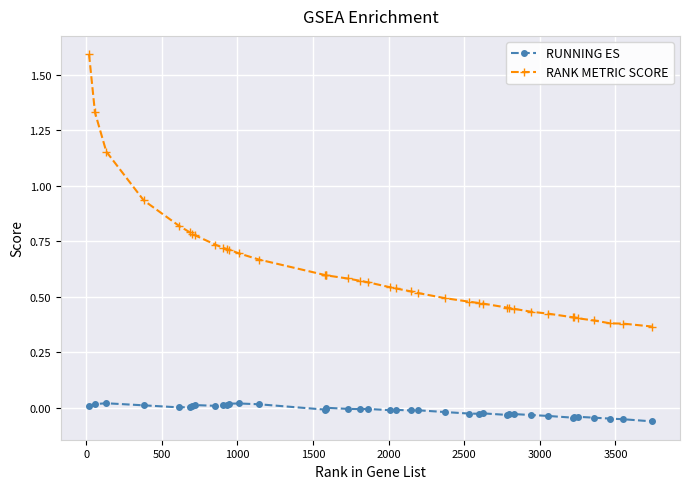

What is the maximum value shown in the chart?

1.6